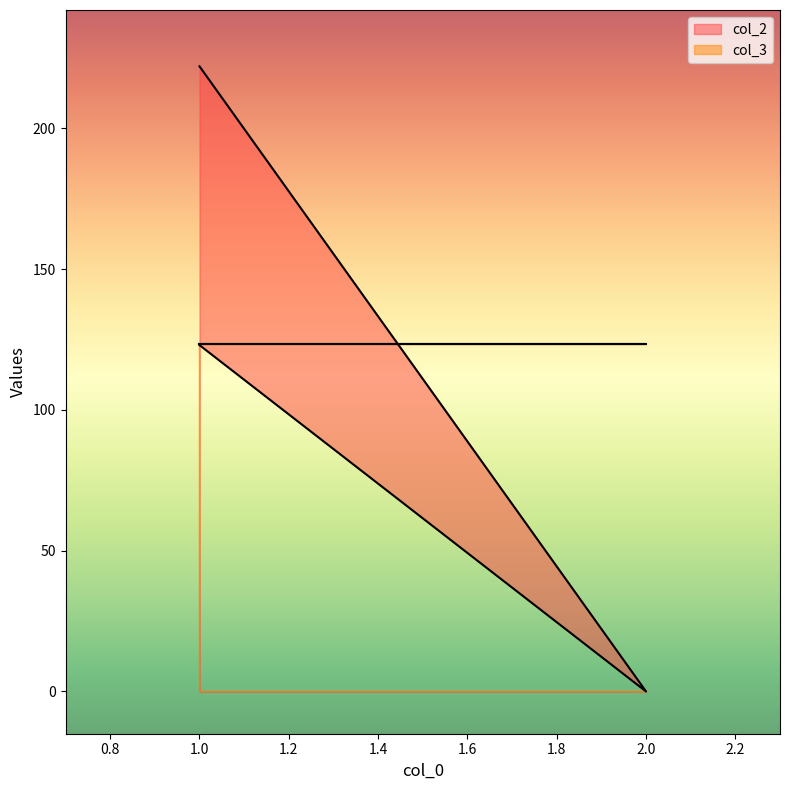

What is the difference between the maximum and second lowest values?

99